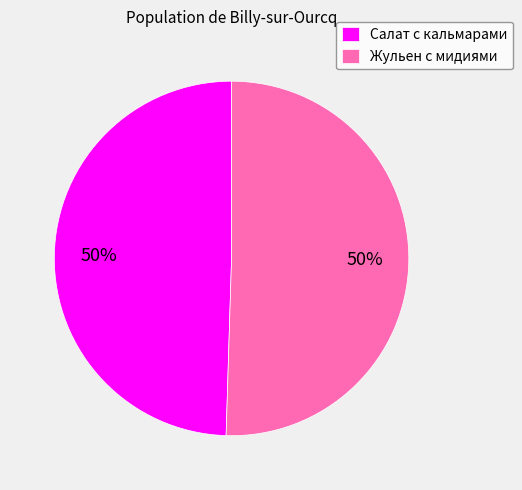

Combined, do Жульен с мидиями and Салат с кальмарами account for over 50%?

Yes